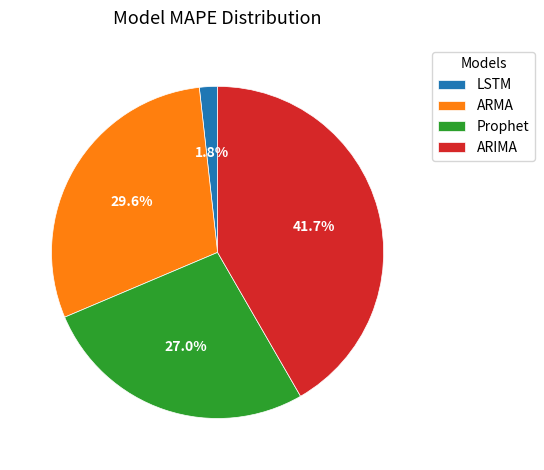

How many segments does this pie chart have?

4